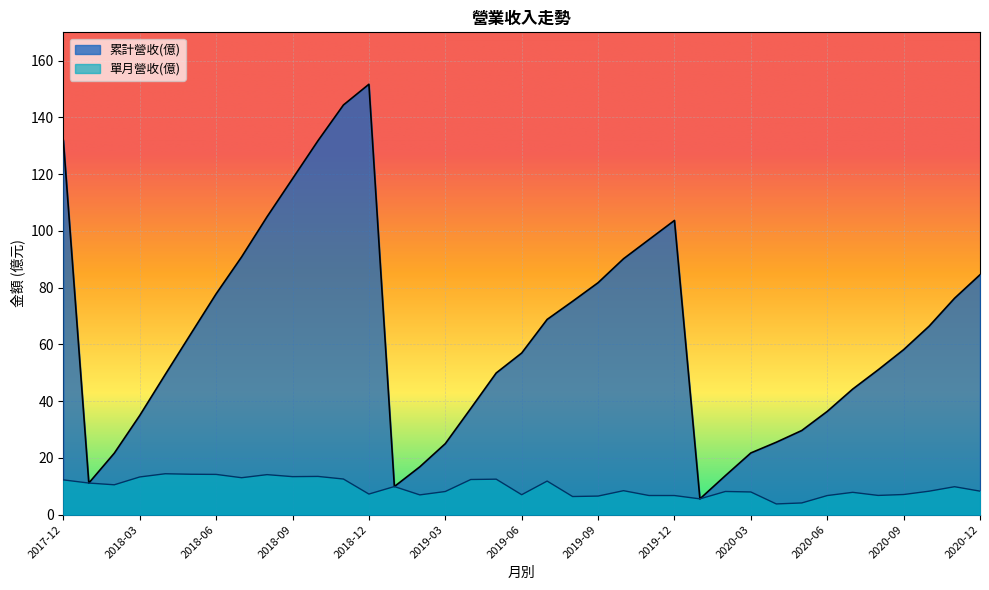

What are all the series names shown in the legend?

累計營收(億), 單月營收(億)